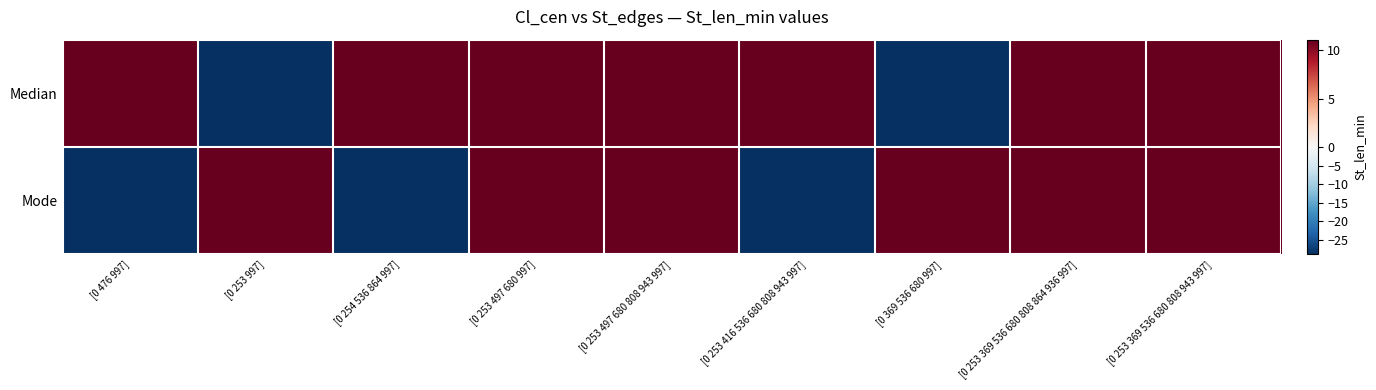

List the series in order of their peak value, highest first.

Median, Mode